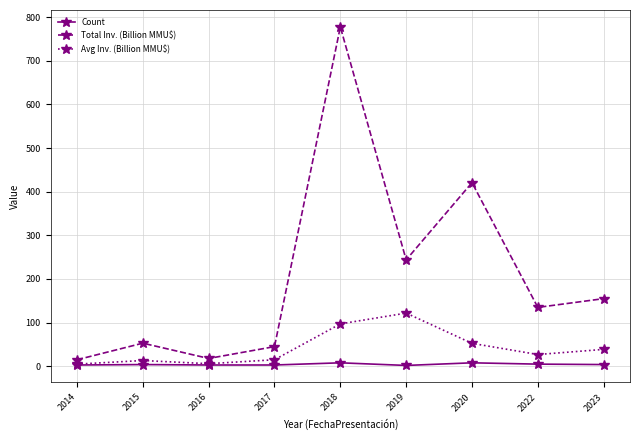

At which label is Avg Inv. (Billion MMU$) closest to 63?

2020